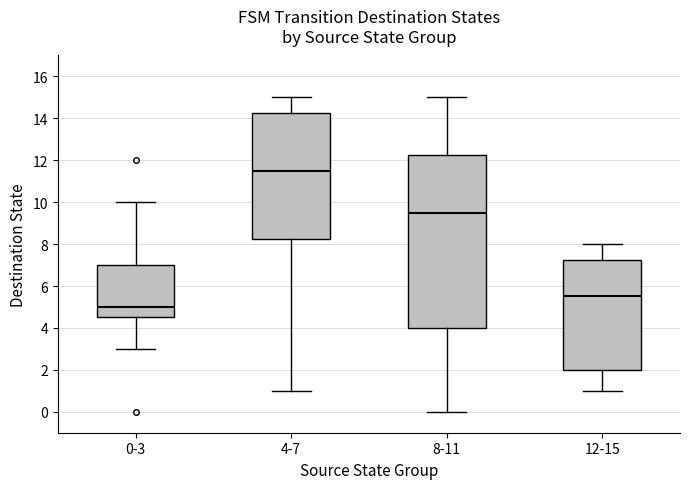

Reading left to right, transcribe this box plot: for each box, give where its median line is, the range the box spans, and where its two whiskers end, as read against the y-axis. The values are not printed on the chart, so give them approximately, as read against the axis.

0-3: median 5.0, box 4.6 to 7.0, whiskers 3.0 to 10.0
4-7: median 11.6, box 8.2 to 14.2, whiskers 1.0 to 15.0
8-11: median 9.6, box 4.0 to 12.2, whiskers 0.0 to 15.0
12-15: median 5.6, box 2.0 to 7.2, whiskers 1.0 to 8.0